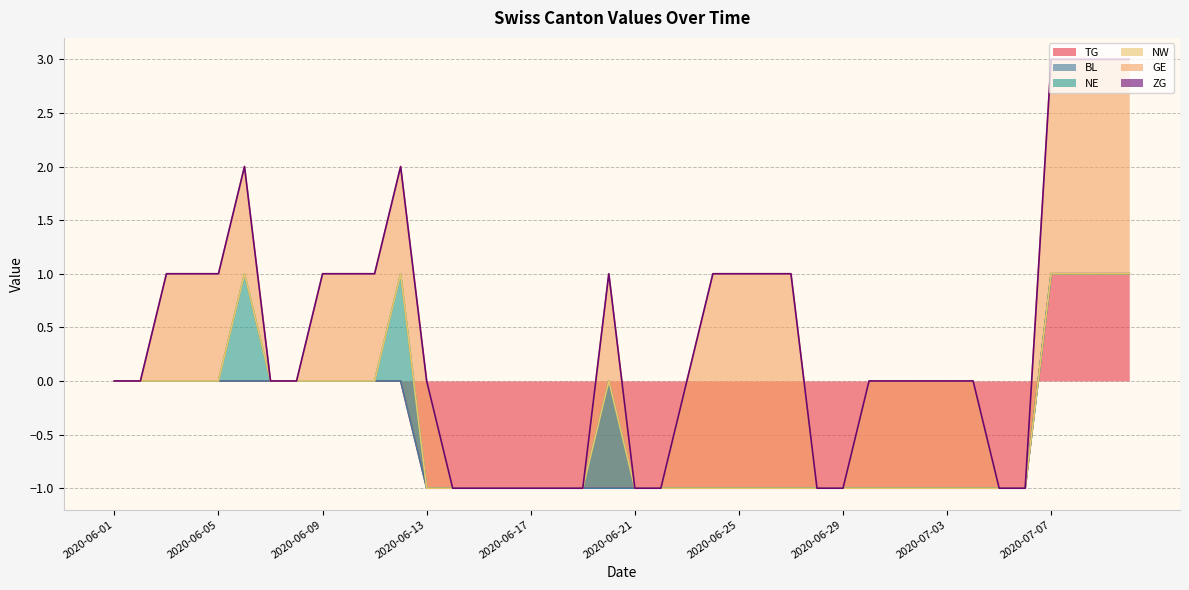

What position from the right is 2020-07-07?

4